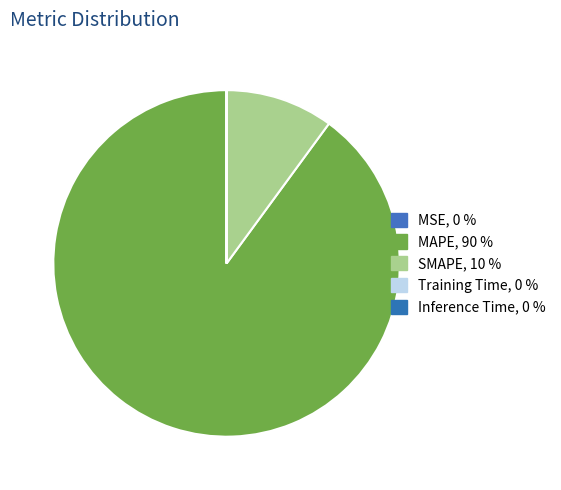

How many slices are in this pie chart?

5